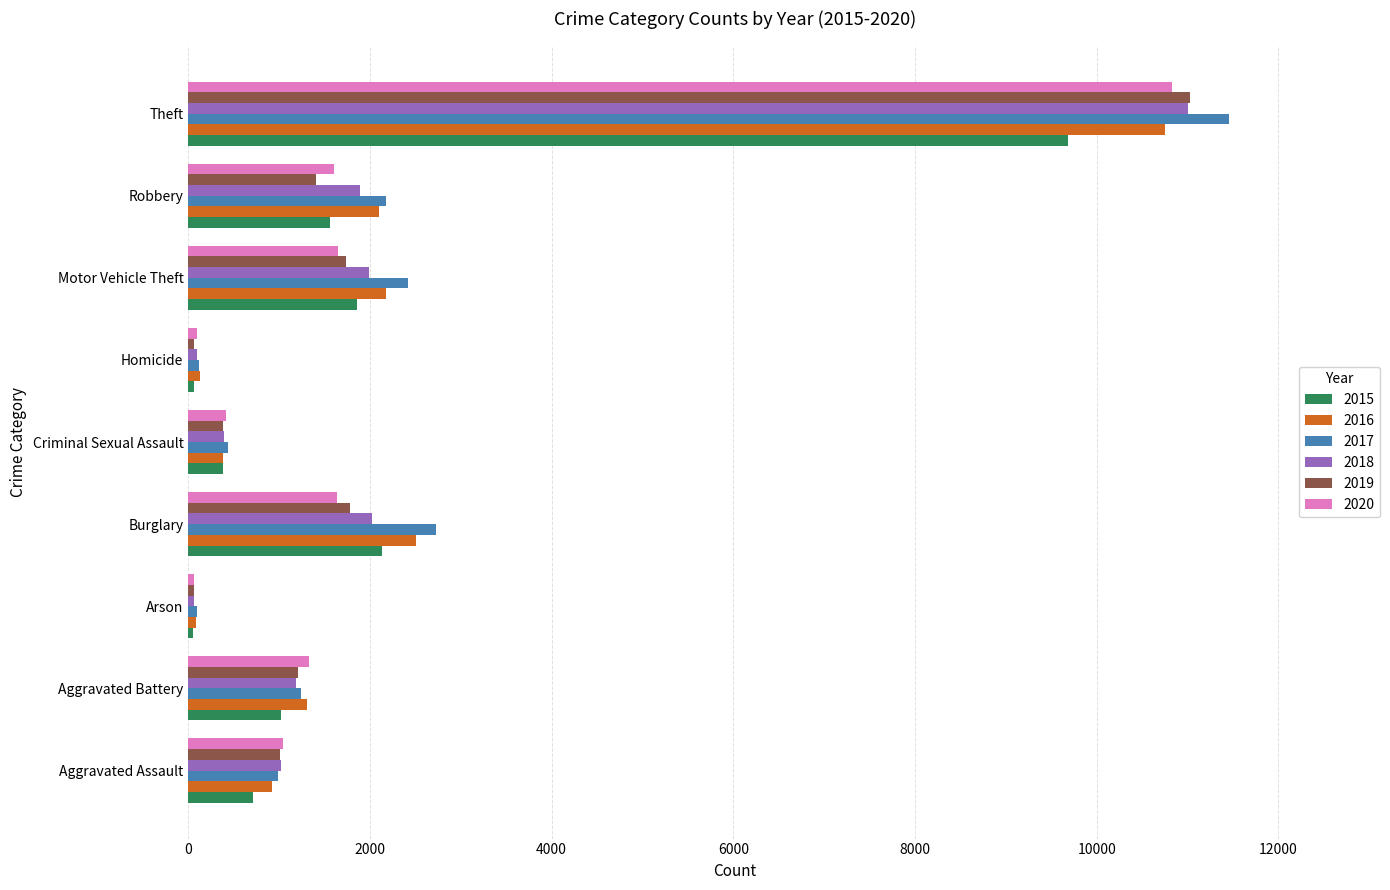

Which series has the widest spread of values?

2017